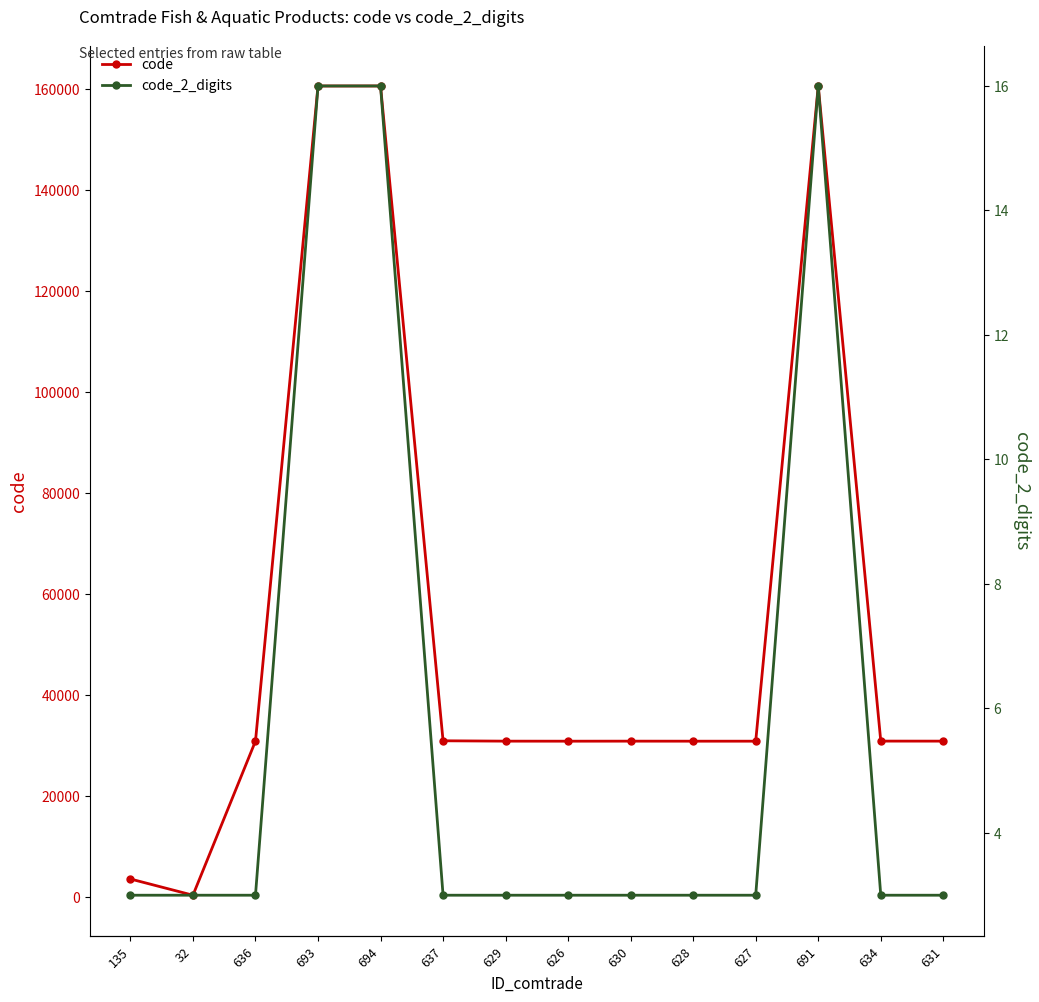

True or false: code and code_2_digits intersect in this chart.

False